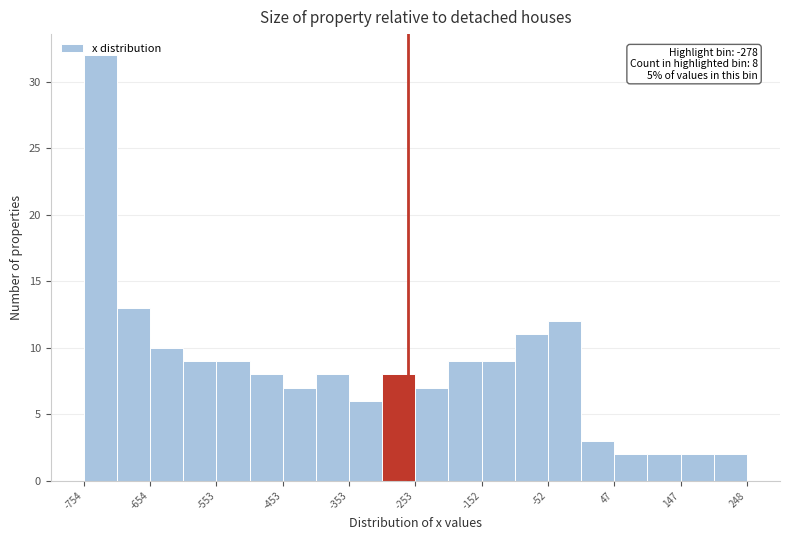

Around what value on the x-axis is the tallest bar? Give the approximate position of its centre, as read against the axis.

-720